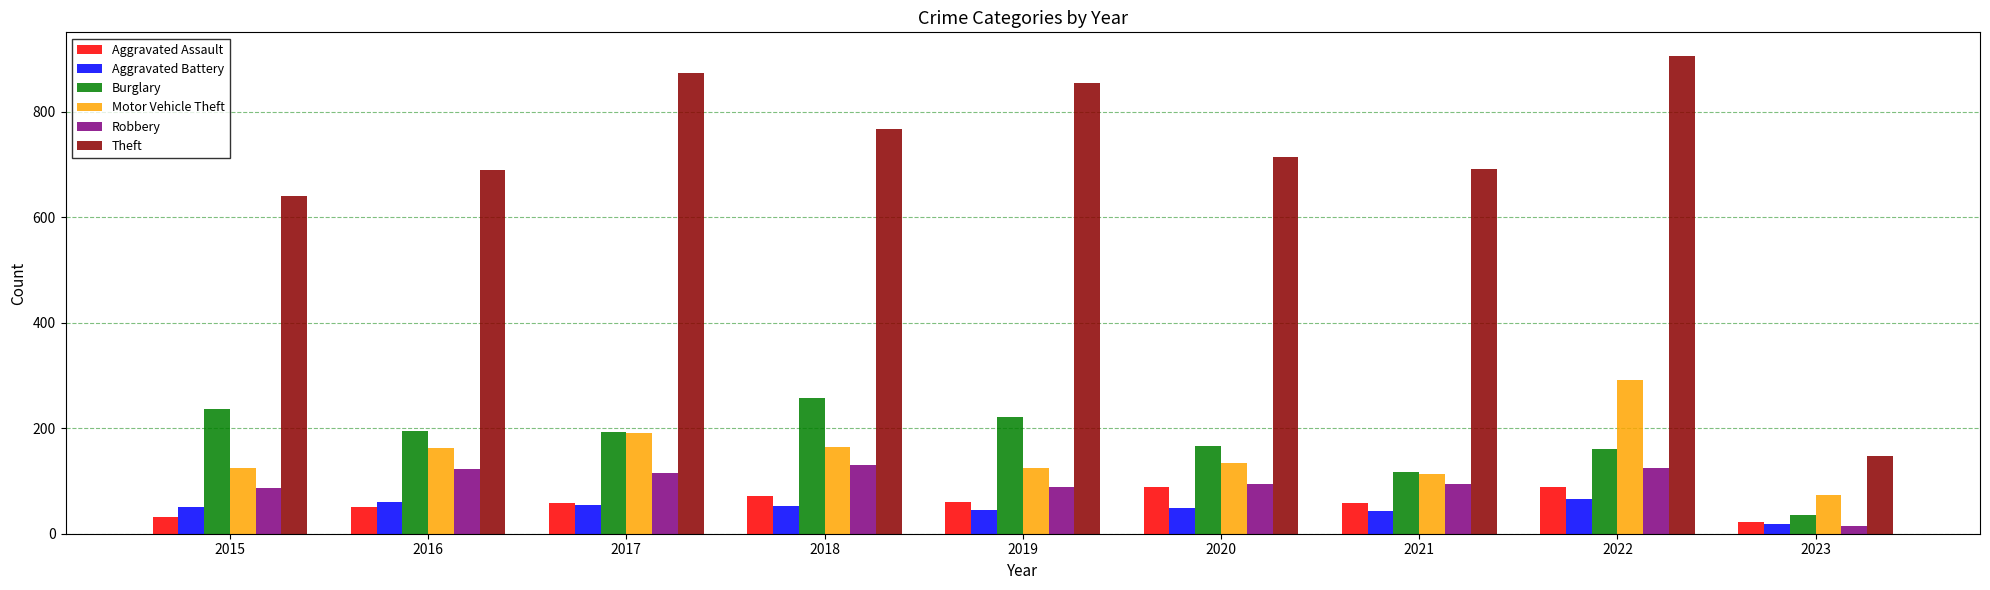

What is the average value of the Aggravated Battery series?

48